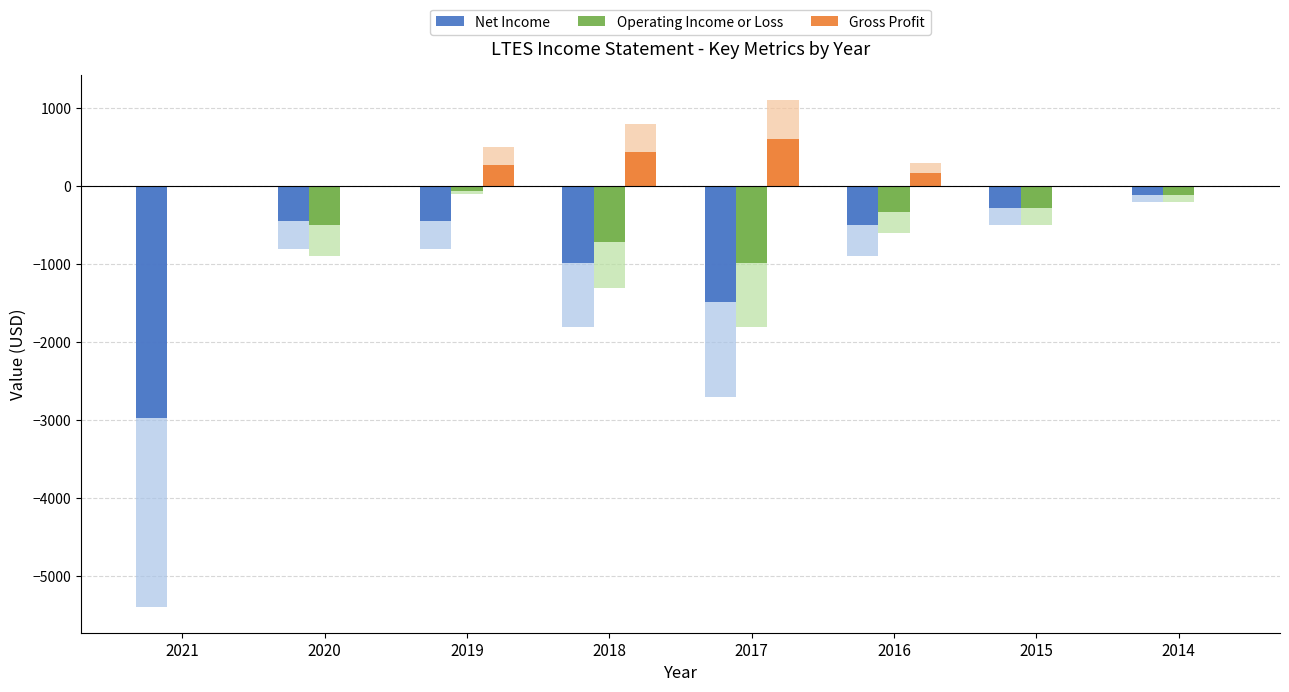

Is the value of Operating Income or Loss at 2020 greater than the value of Net Income at 2014?

No